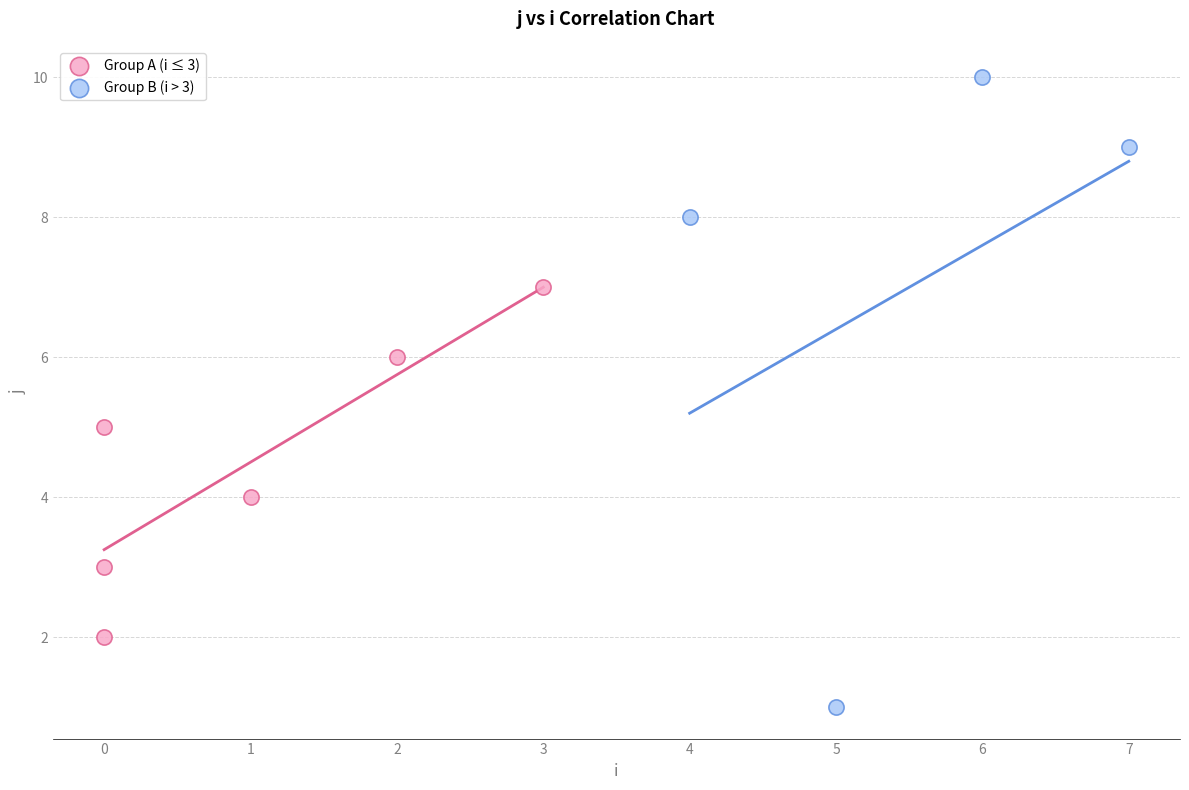

Which series contains the highest Y value?

Group B (i > 3)